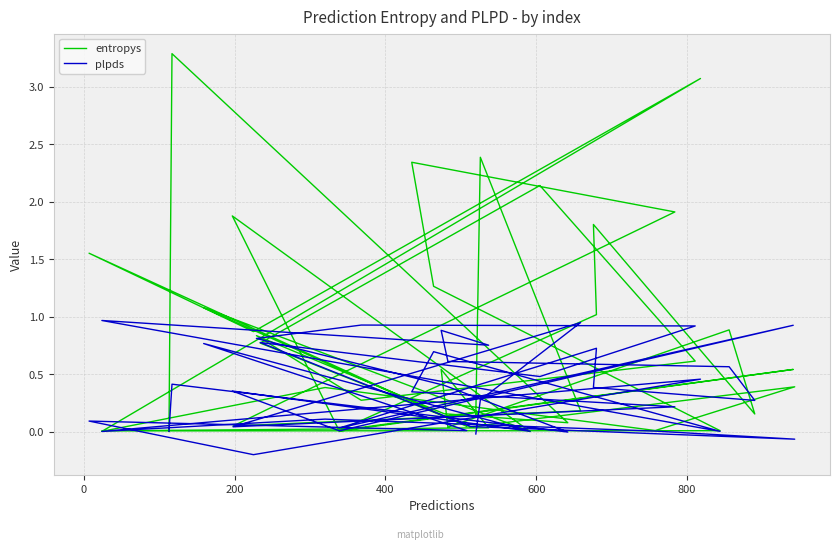

Which series has the largest total across all categories?

entropys